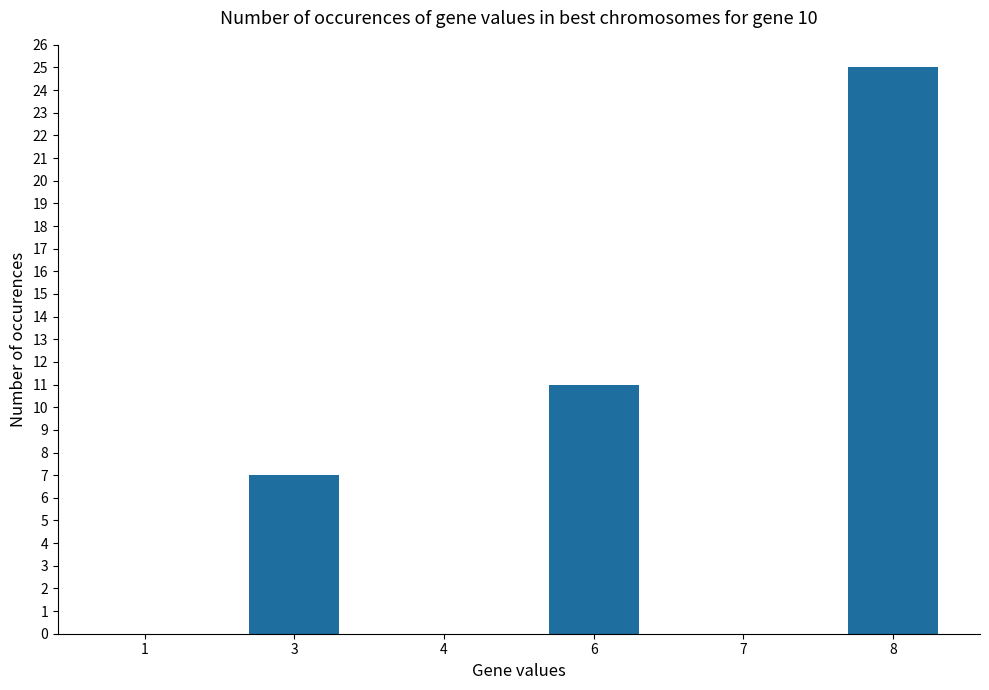

Is it true that the value at 4 is 17?

False